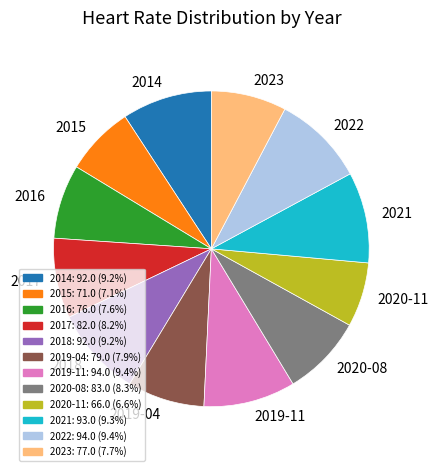

Does any single category account for the majority?

No